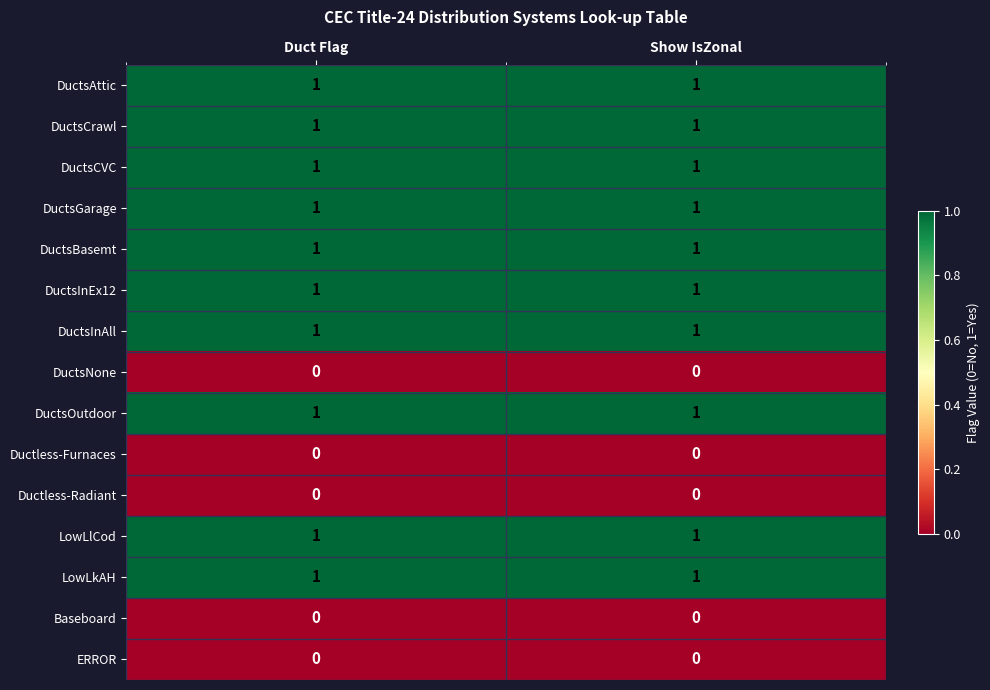

Reading left to right, transcribe all the data shown in this chart.

DuctsAttic: 1	1
DuctsCrawl: 1	1
DuctsCVC: 1	1
DuctsGarage: 1	1
DuctsBasemt: 1	1
DuctsInEx12: 1	1
DuctsInAll: 1	1
DuctsNone: 0	0
DuctsOutdoor: 1	1
Ductless-Furnaces: 0	0
Ductless-Radiant: 0	0
LowLlCod: 1	1
LowLkAH: 1	1
Baseboard: 0	0
ERROR: 0	0